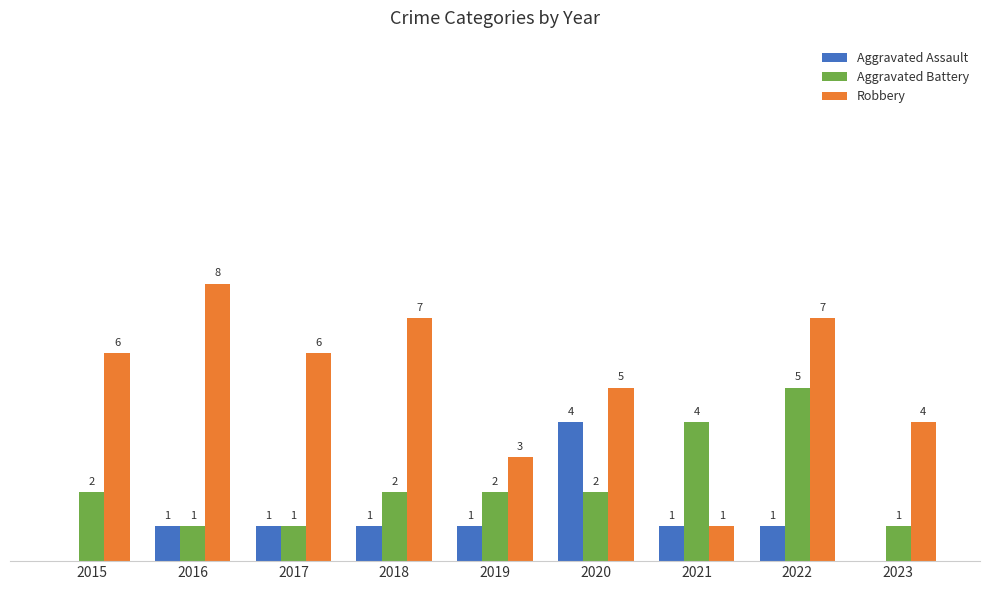

Which series has the largest total across all categories?

Robbery